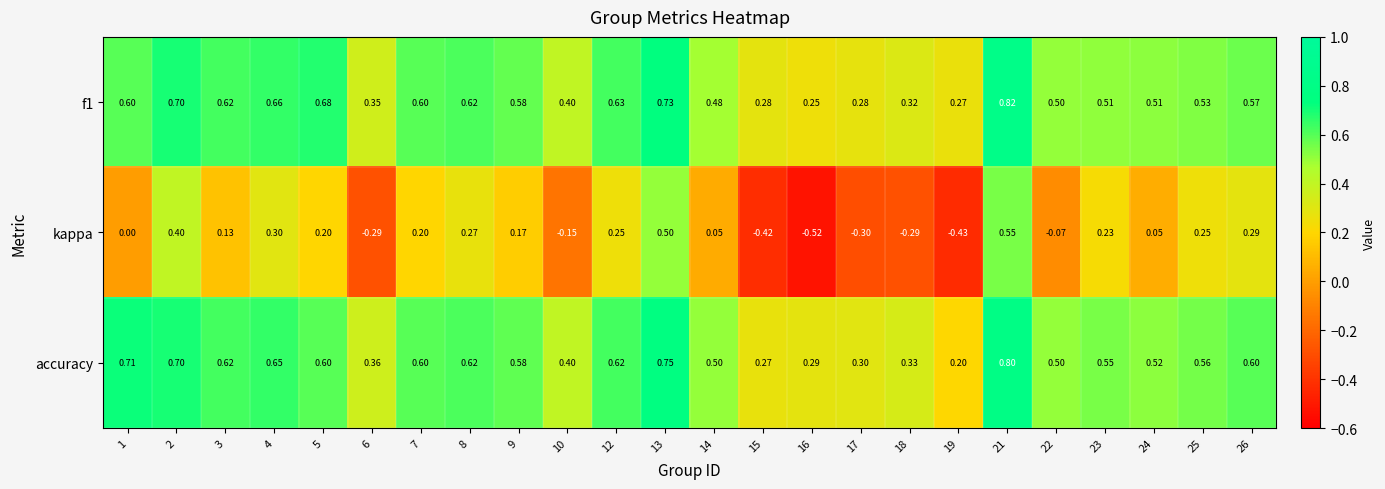

Is the value of kappa at 13 greater than the value of accuracy at 2?

No